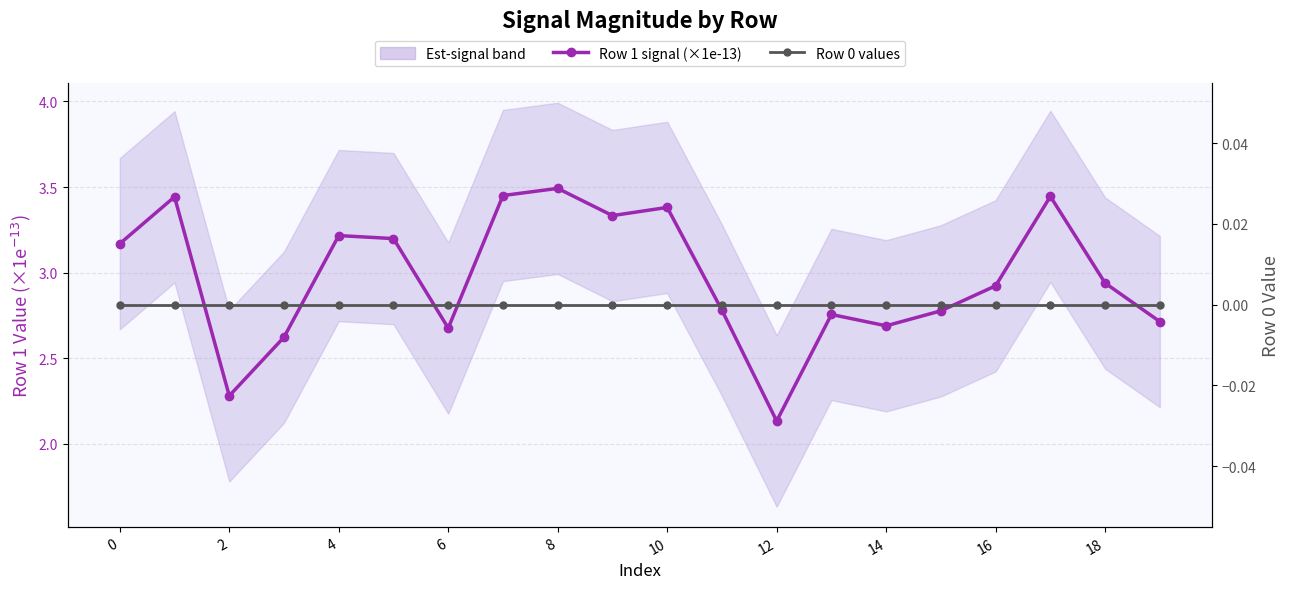

What is the value of the Row 1 signal (×1e-13) point at the 2nd from the left?

3.4